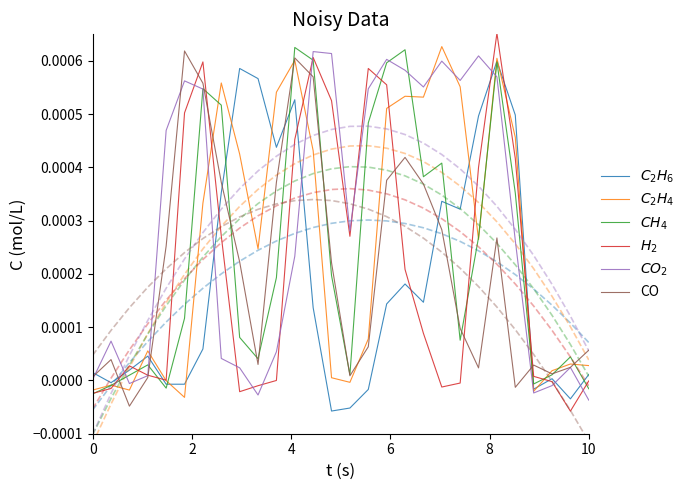

How many values in the $C_2H_4$ series exceed 0?

21